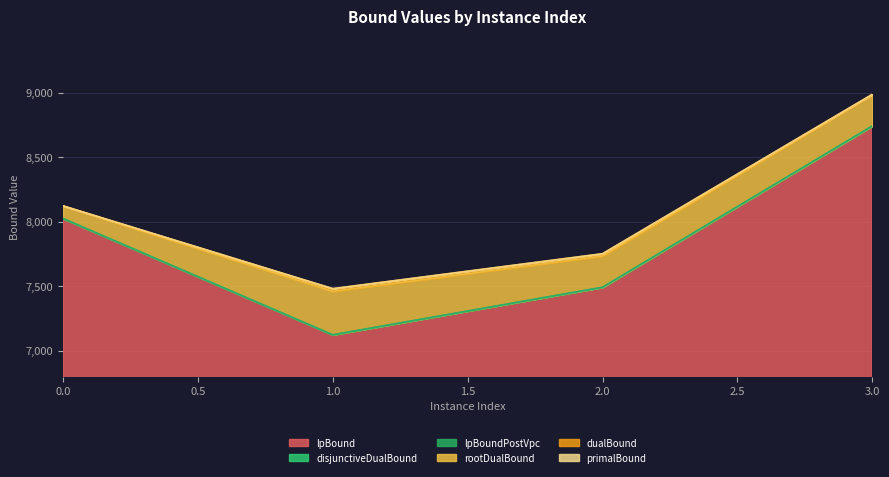

Between 1 and 3, which series saw the biggest shift?

lpBound